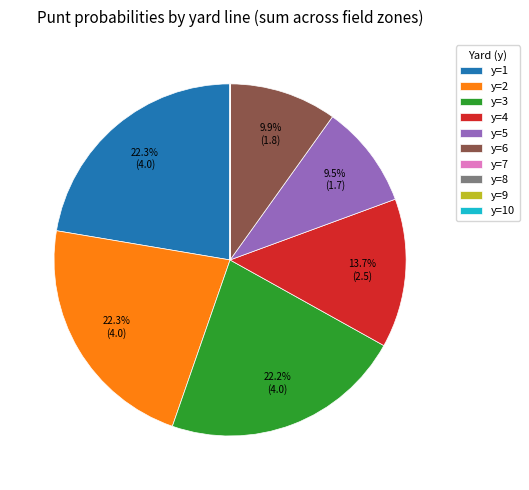

To the nearest percent, what is the combined percentage of y=6 and y=5?

19%